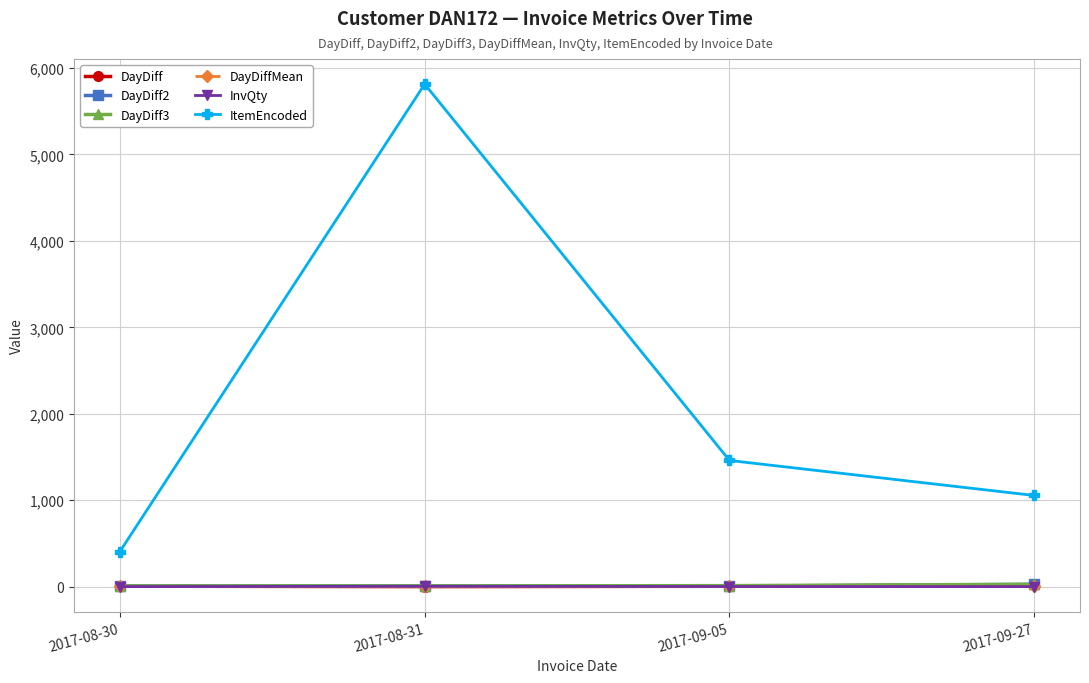

How many InvQty values are between 1 and 5?

4